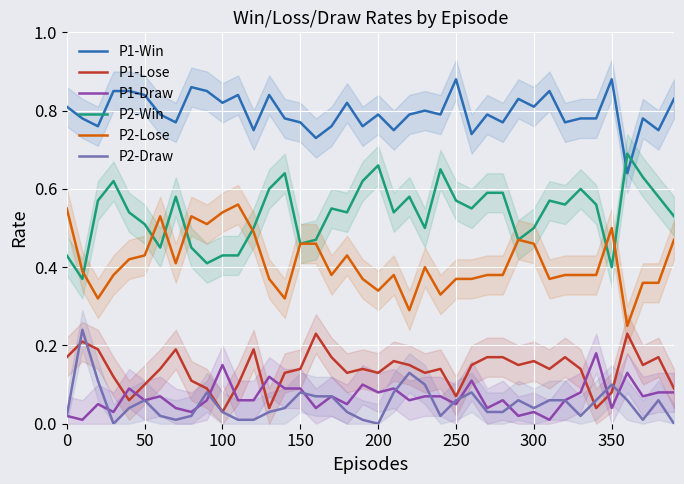

True or false: P1-Draw and P2-Lose intersect in this chart.

False